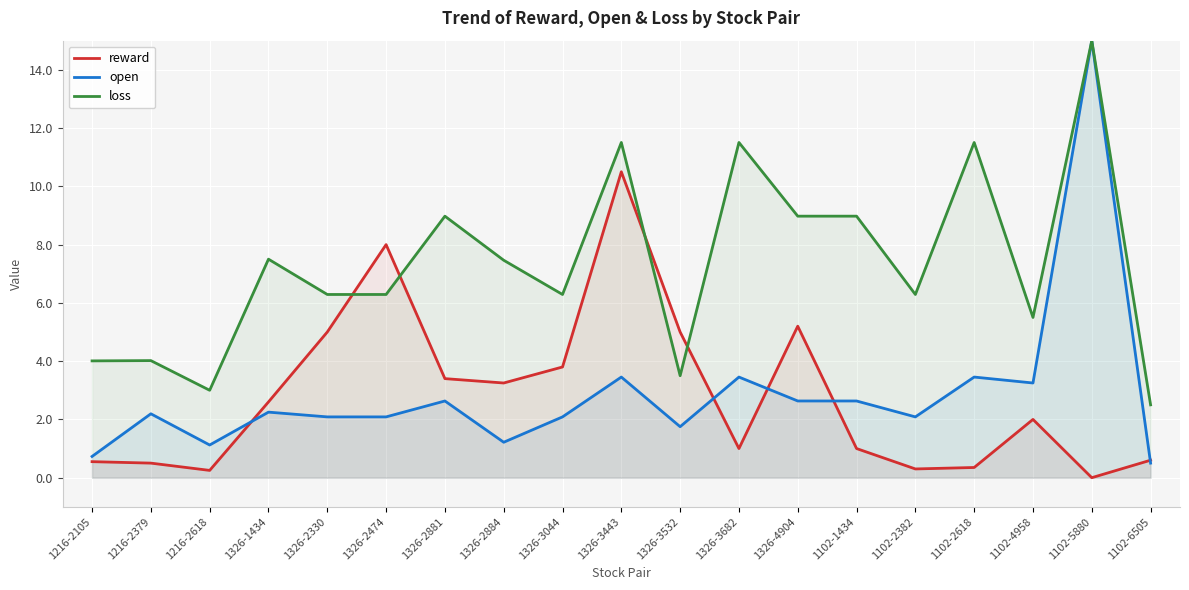

What is the difference between the maximum and minimum values in the open series?

14.5